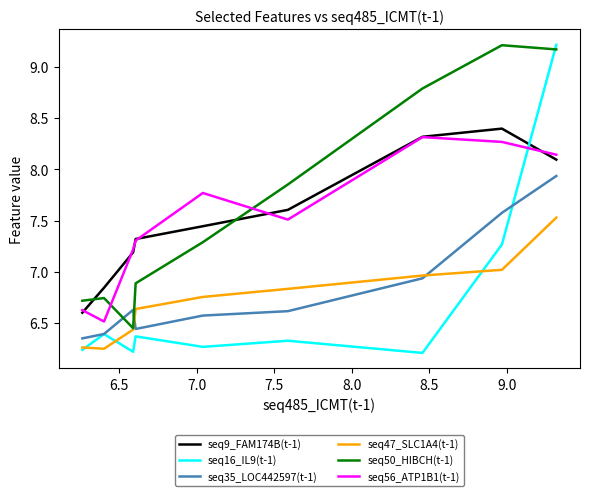

True or false: seq9_FAM174B(t-1) and seq35_LOC442597(t-1) cross at least once.

False